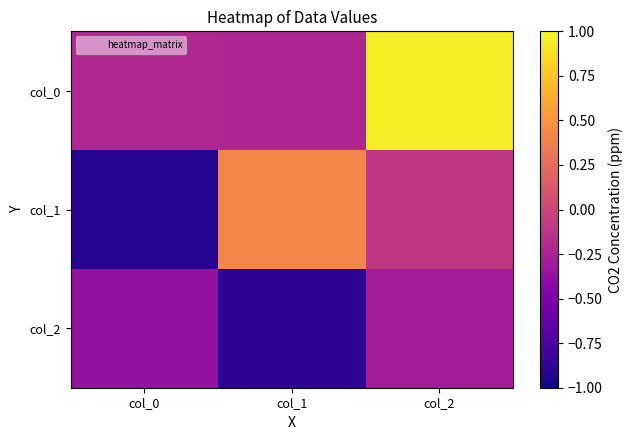

At which category is the sum across all series the highest?

col_2